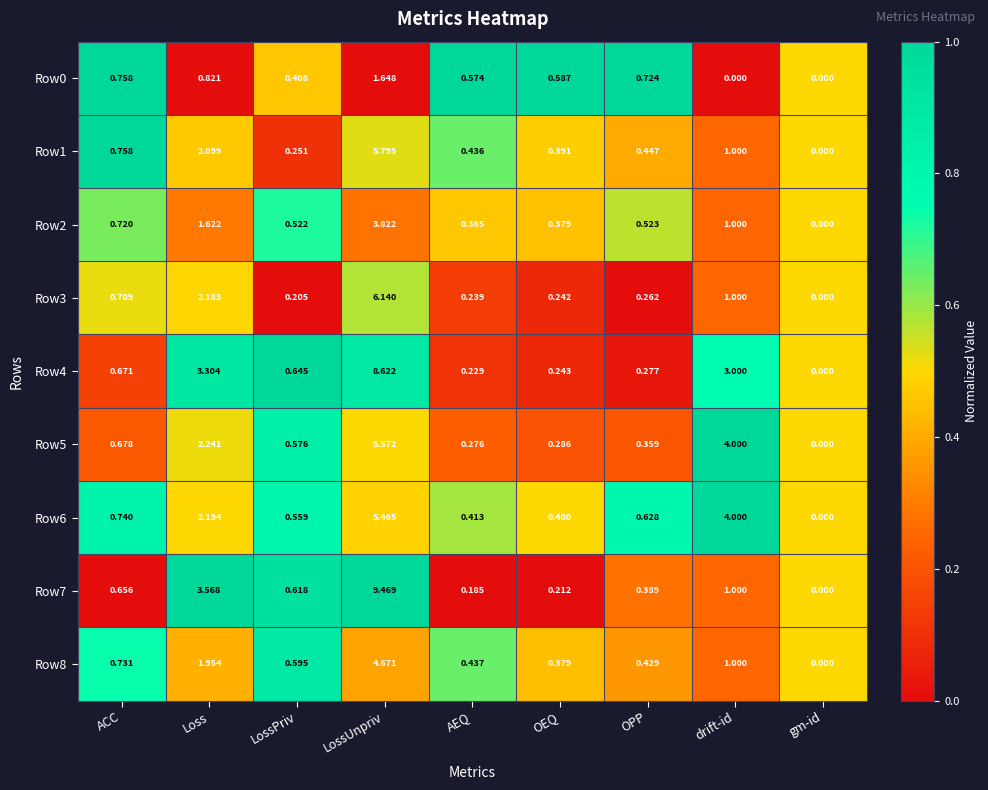

Between ACC and OEQ, which series saw the biggest shift?

Row3